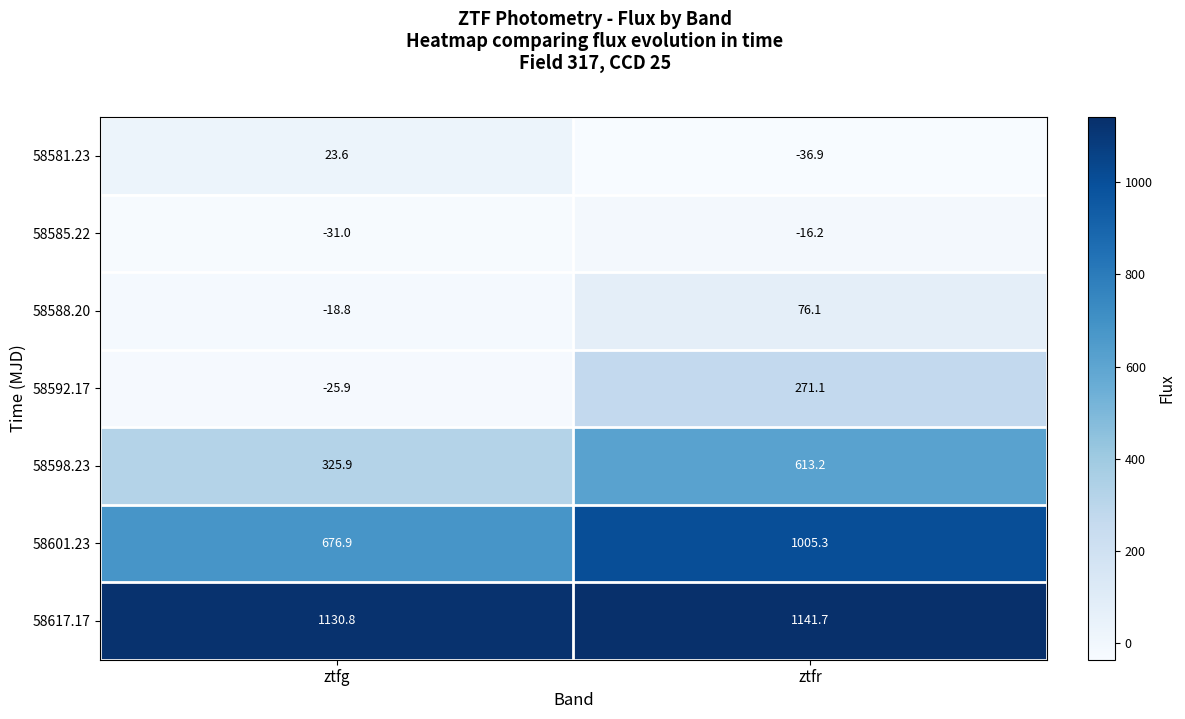

Is the value of 58601.23 at ztfr greater than the value of 58617.17 at ztfg?

No